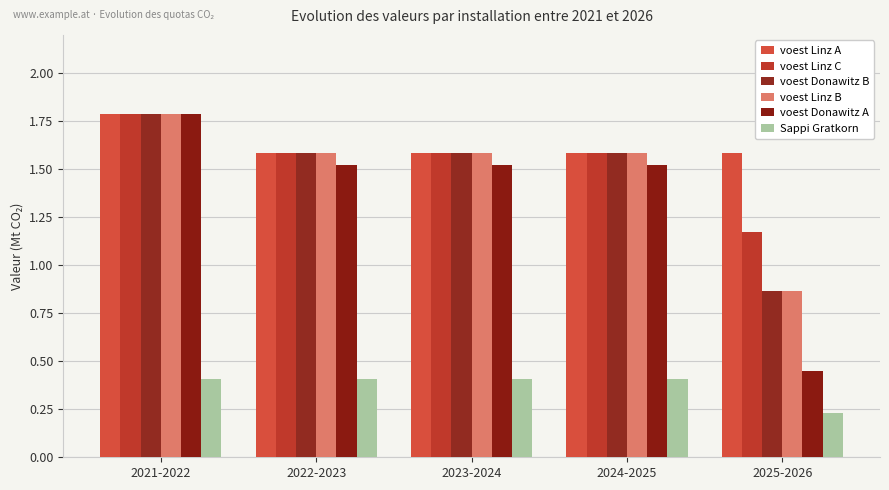

What is the maximum value for voest Linz A?

1.8